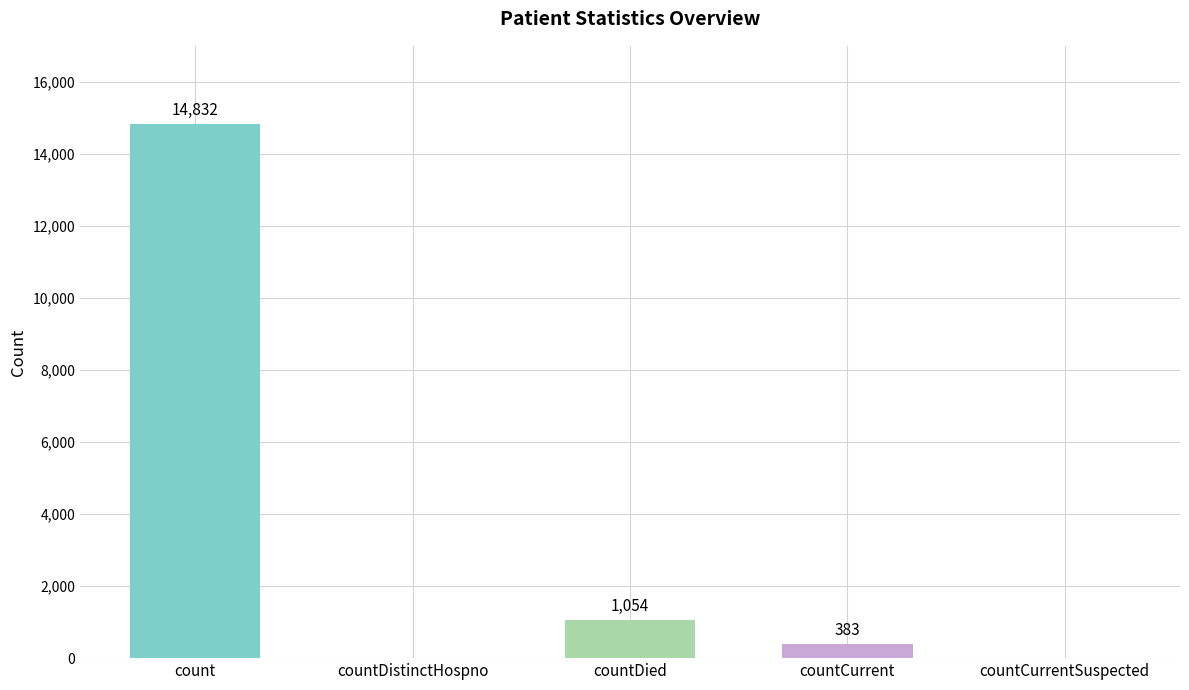

What is the ratio of the value at countDied to the value at countCurrent?

2.8